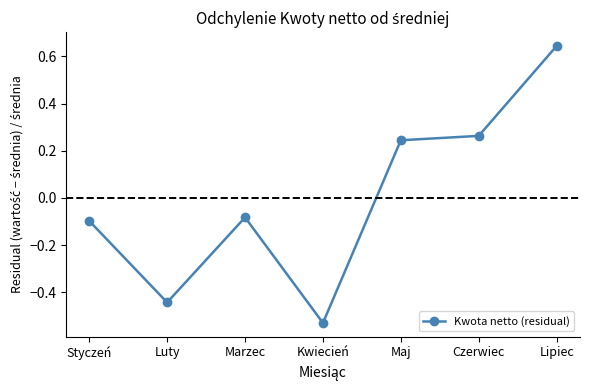

Which label corresponds to the smallest value in the chart?

Kwiecień